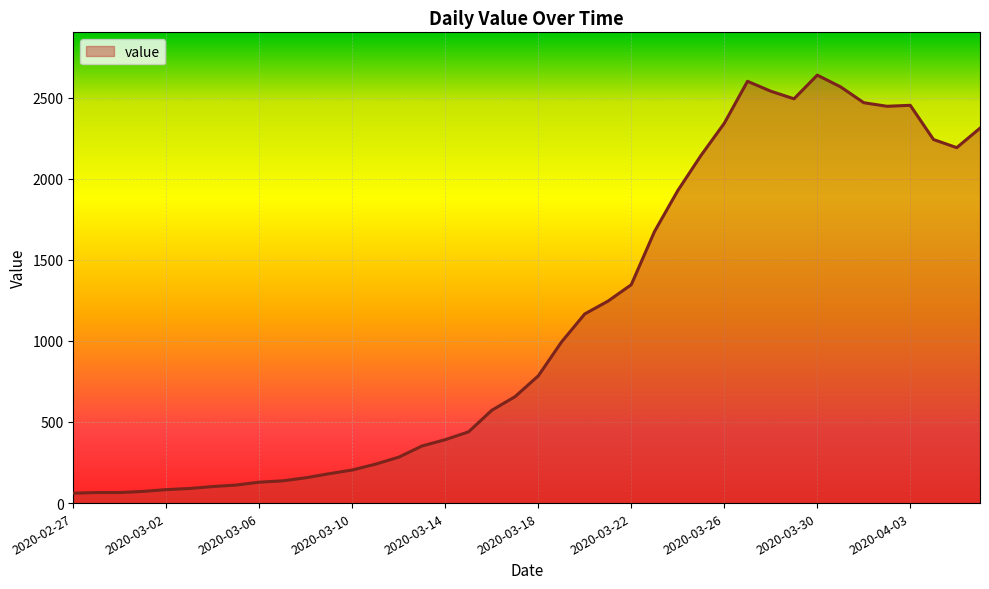

What is the maximum value shown in the chart?

2638